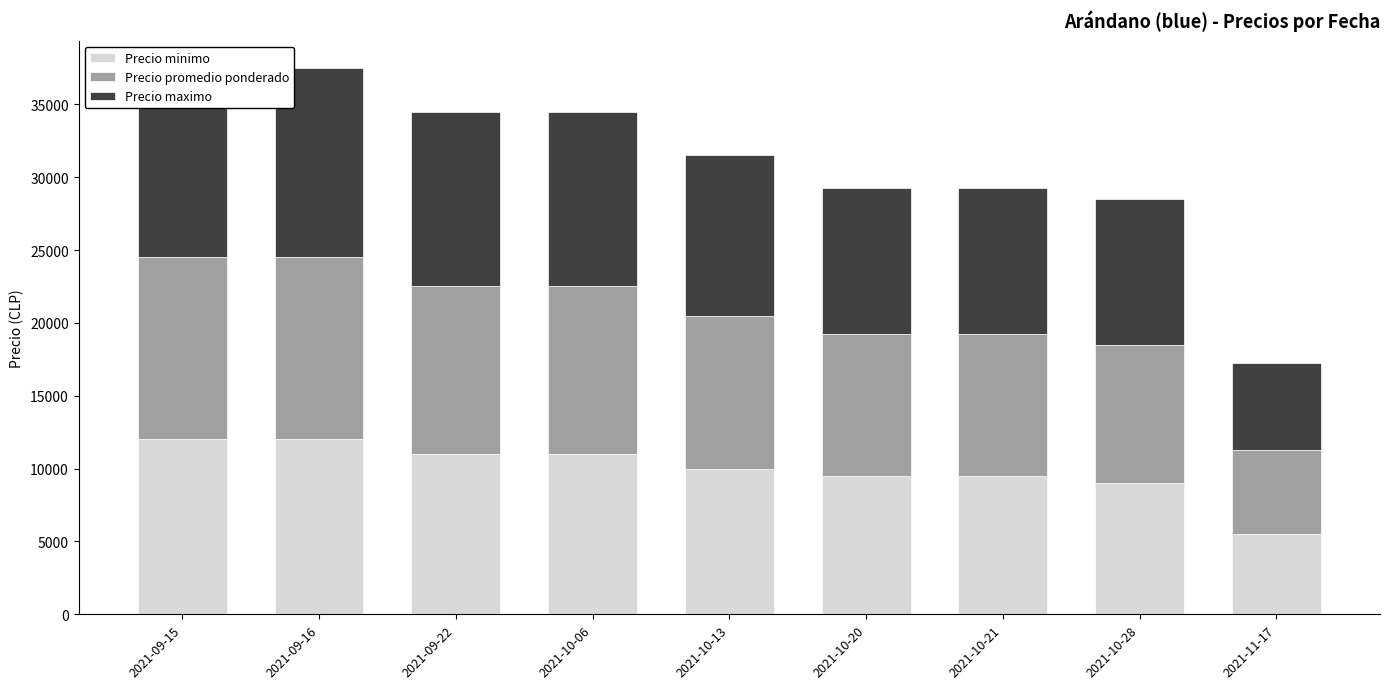

True or false: Precio minimo has a value of 1663 at 2021-11-17.

False